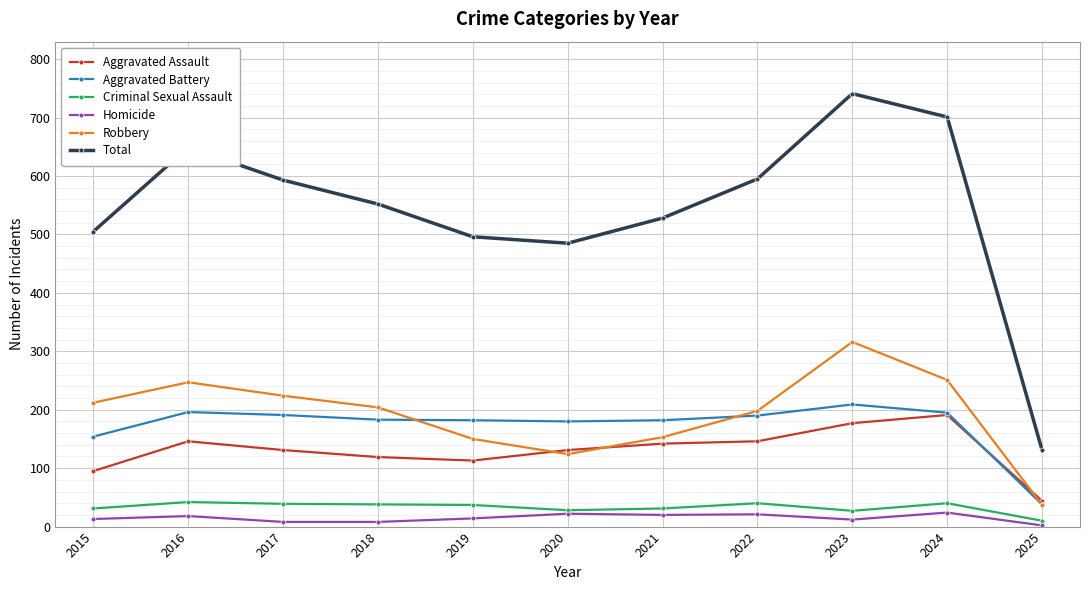

How many data points in Total are less than 552?

5